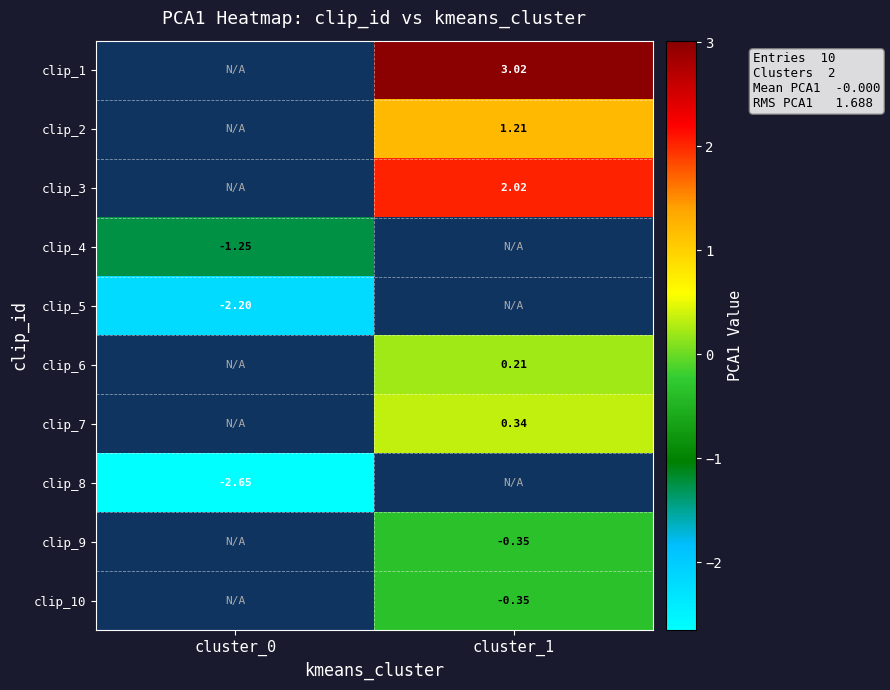

Rank the categories by clip_10 value from lowest to highest.

cluster_0, cluster_1